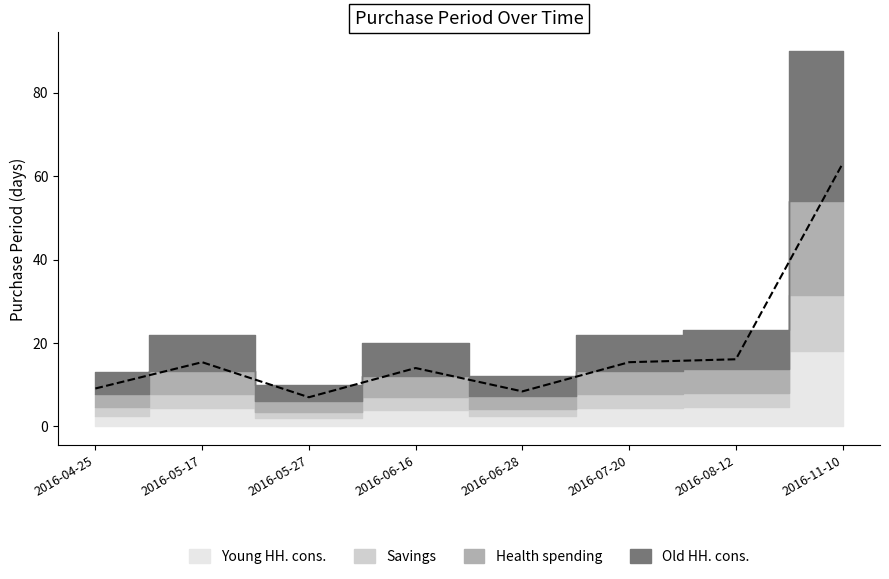

The value at 2016-06-16 is 14.0. True or false?

True